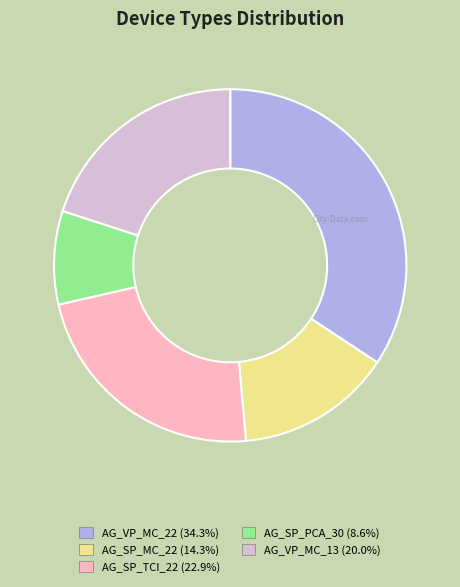

Is it true that AG_VP_MC_13 is 34% of the pie?

False